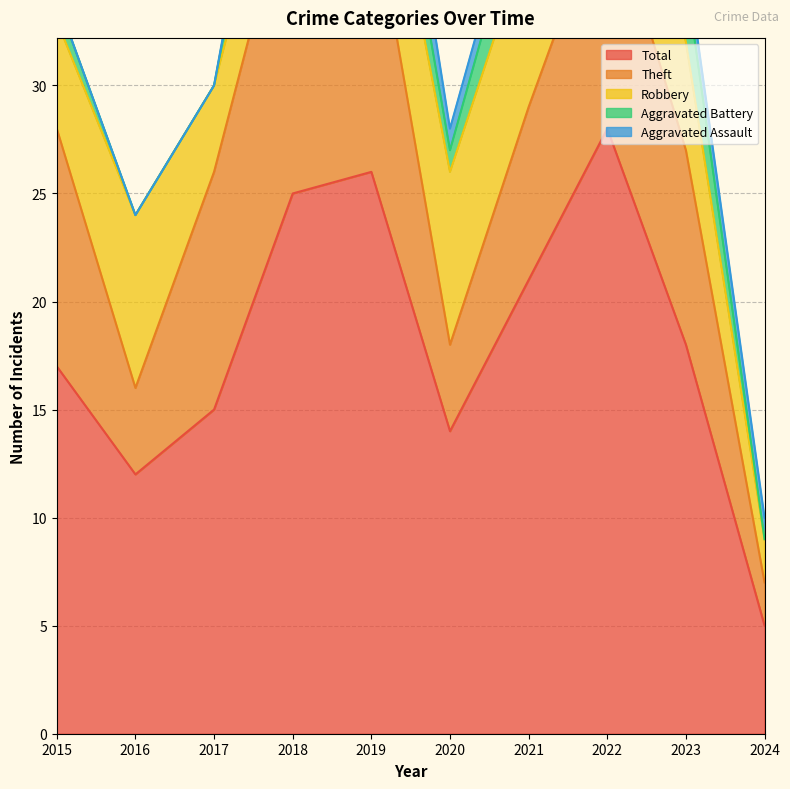

True or false: Aggravated Assault has a value of 0 at 2016.

True